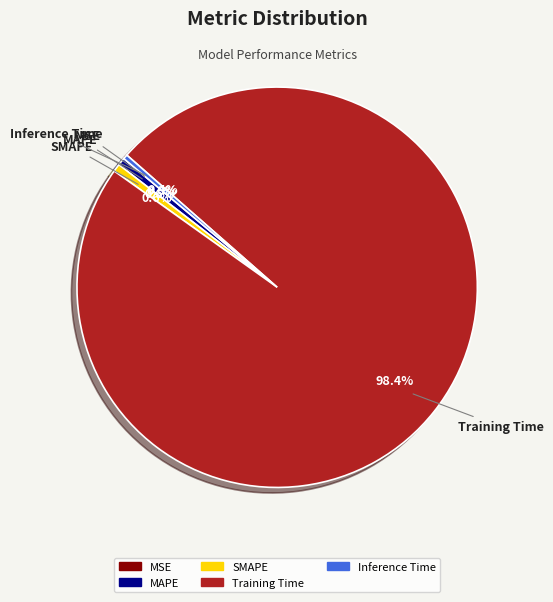

True or false: SMAPE accounts for 11% of the total.

False